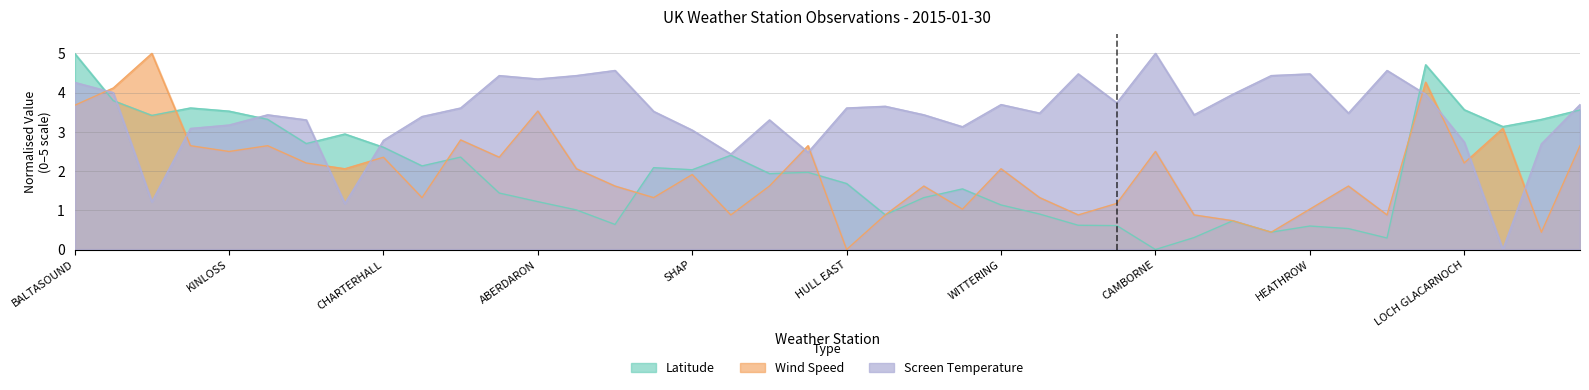

What is the sum of all Latitude values?

80.0